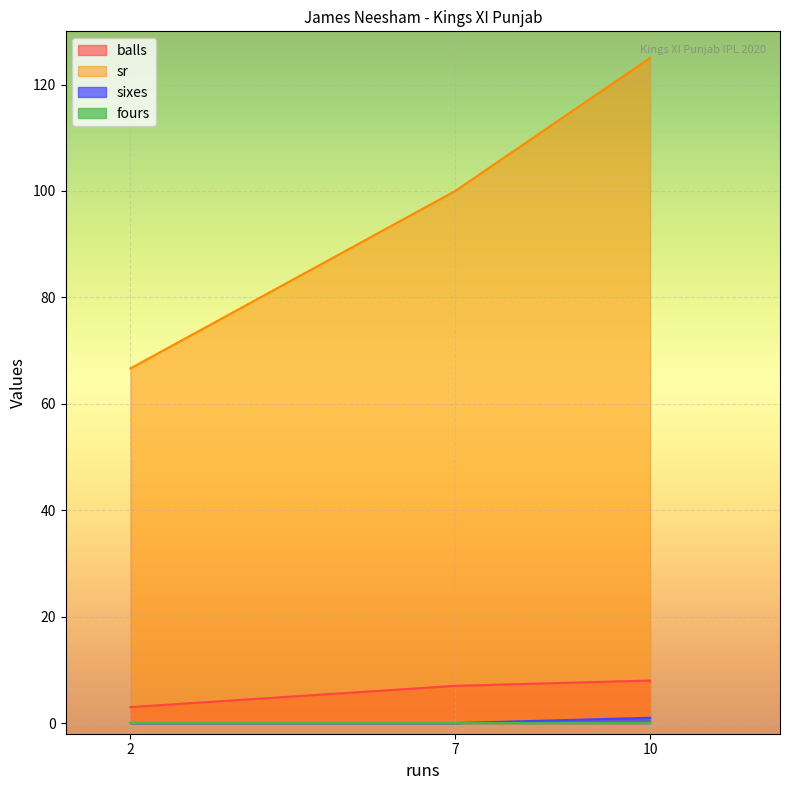

What is the value of the balls point at the 3rd from the left?

8.0